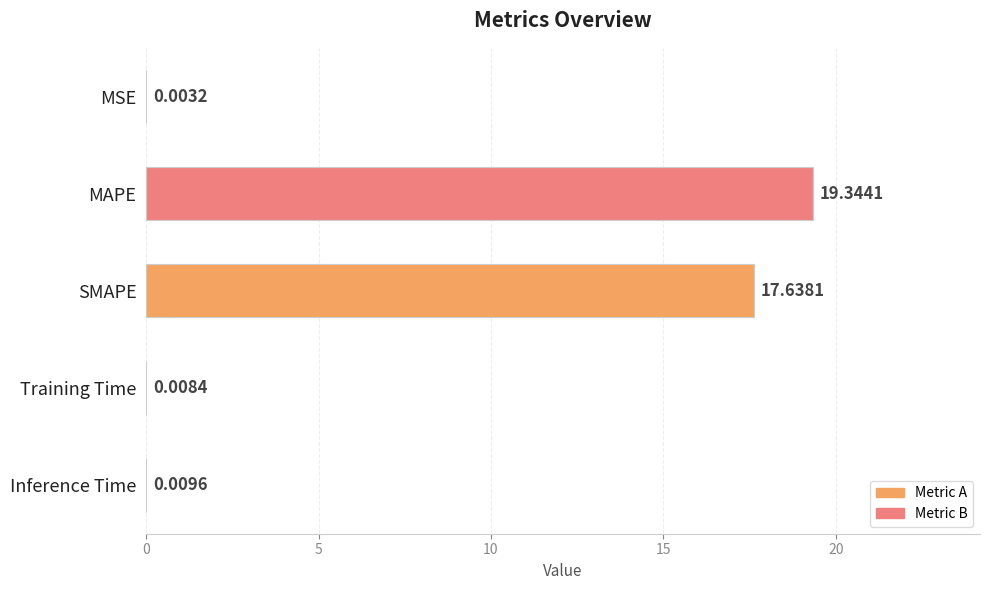

What is the sum of the values at Inference Time and SMAPE?

17.6